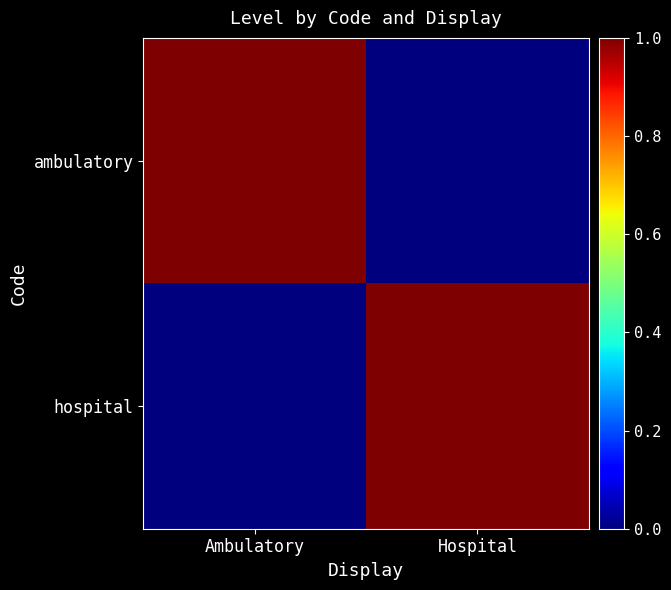

At which category does the chart reach its minimum across all series?

Hospital